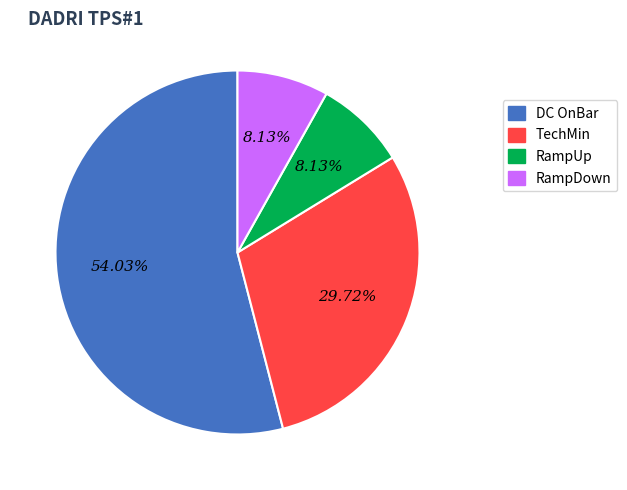

What is the largest slice in the pie chart?

DC OnBar